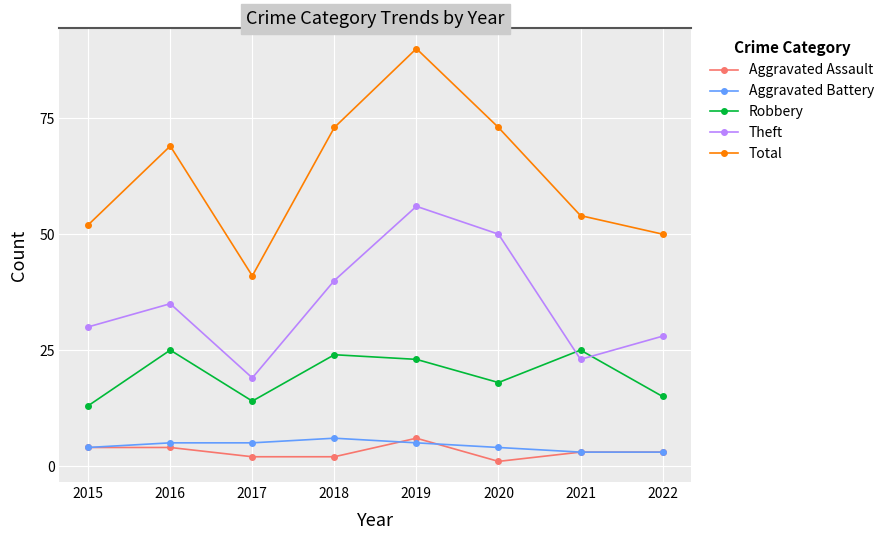

Read the Aggravated Battery value at 2018.

6